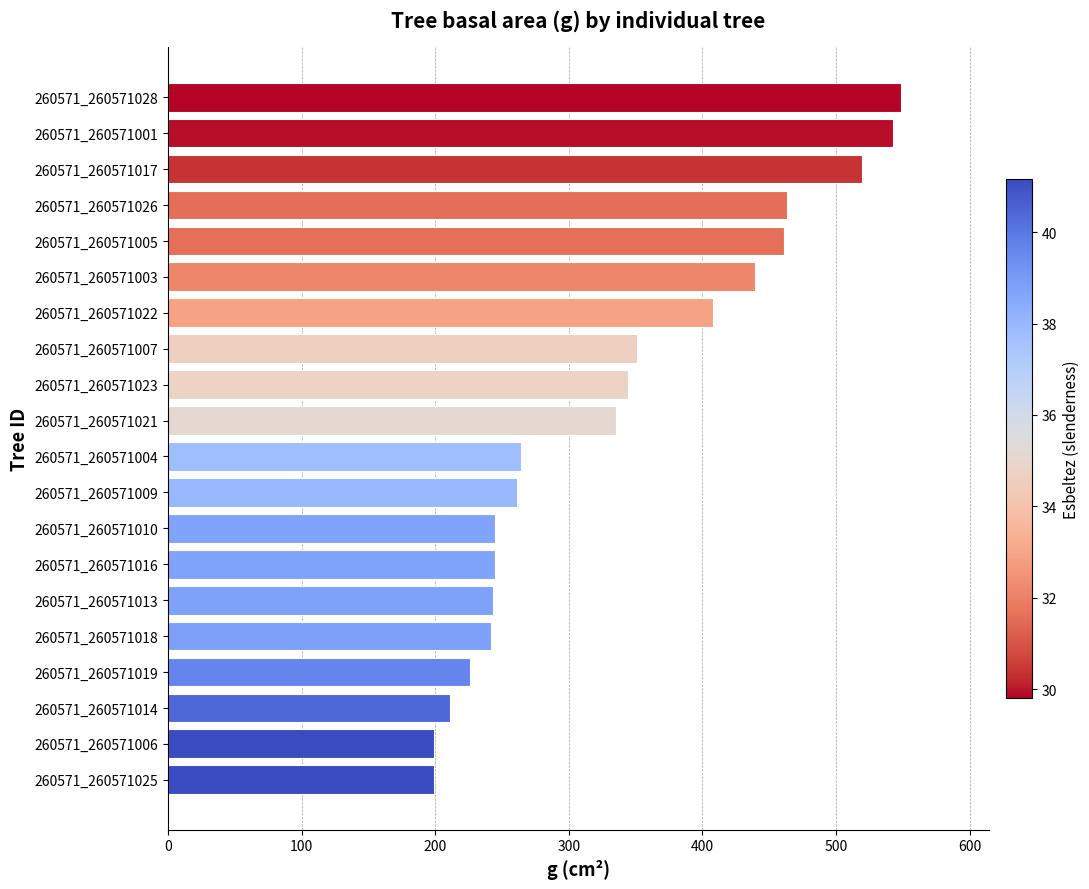

What is the difference between the values at 260571_260571017 and 260571_260571009?

258.2